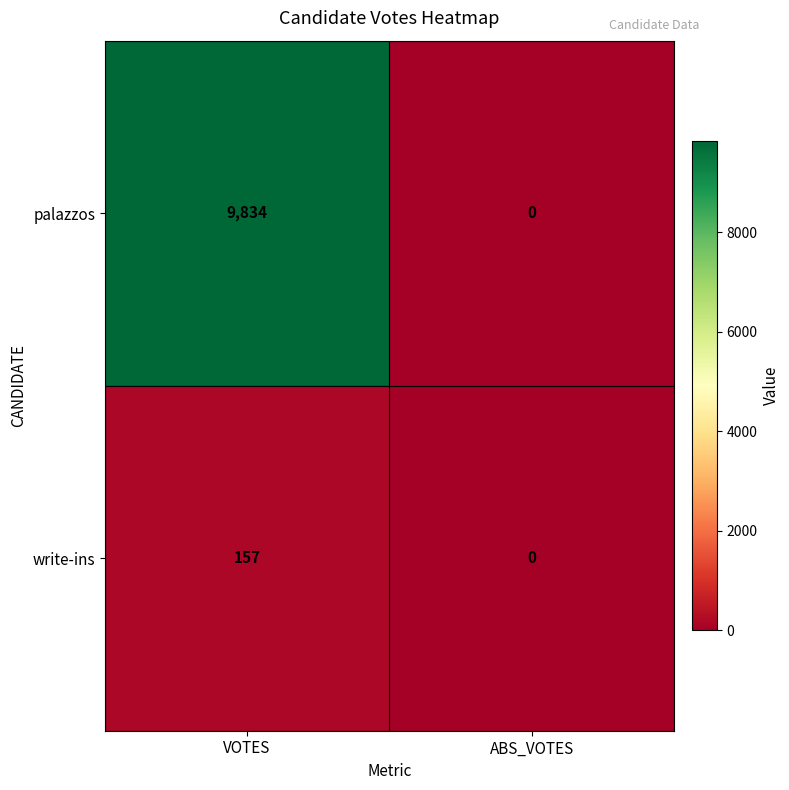

What is the sum of the palazzos values at VOTES and ABS_VOTES?

9834